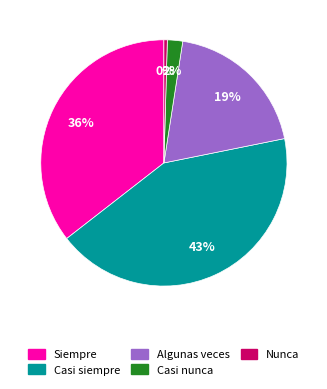

To the nearest percent, what is the difference between the Siempre and Casi siempre slice percentages?

7%